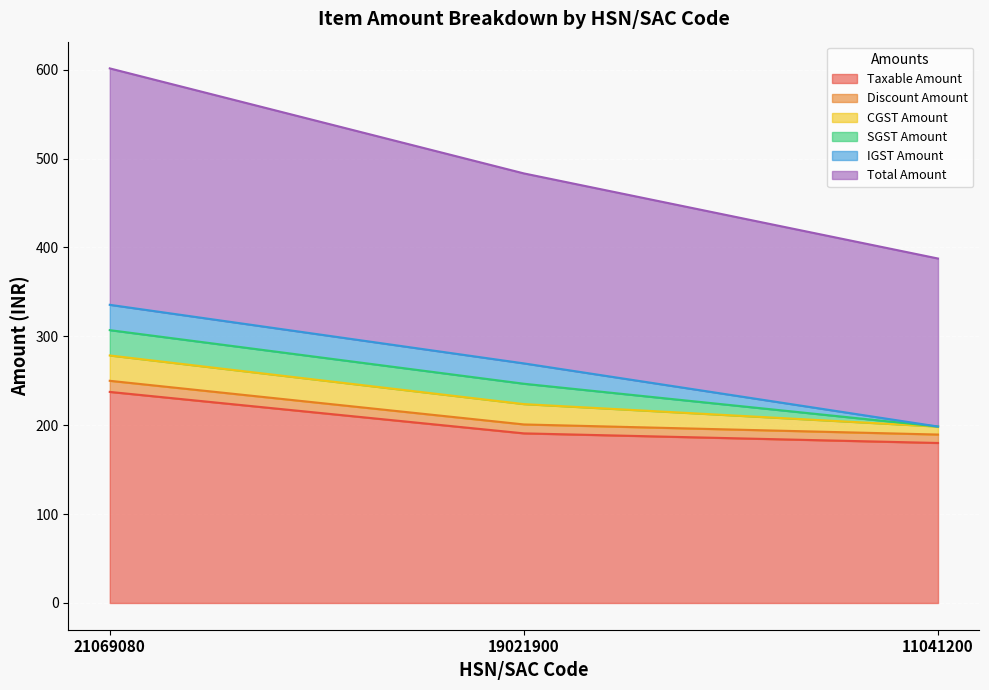

Count the number of categories in the chart.

3